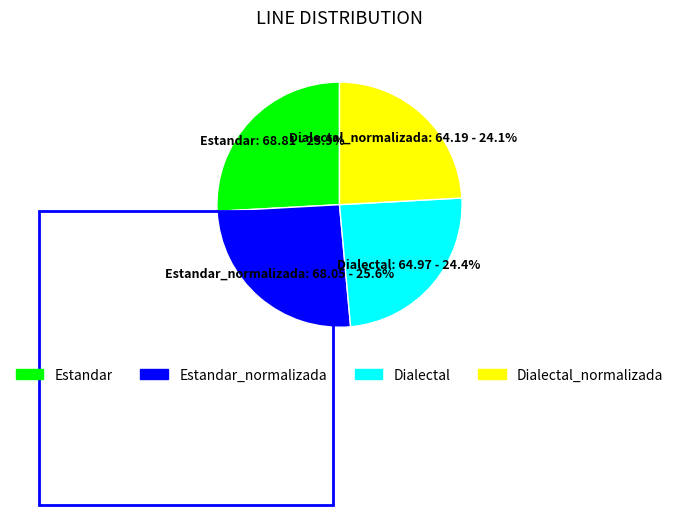

Is there a majority slice in this chart?

No